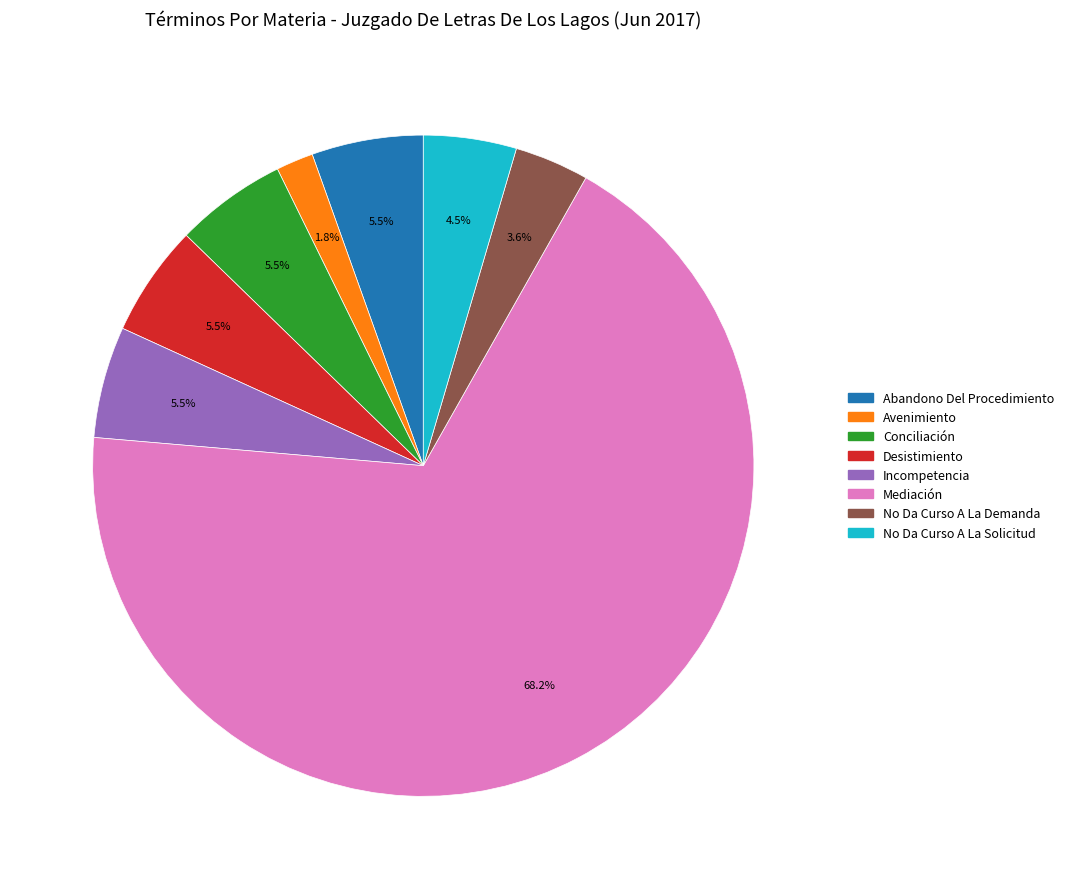

What is the majority slice?

Mediación